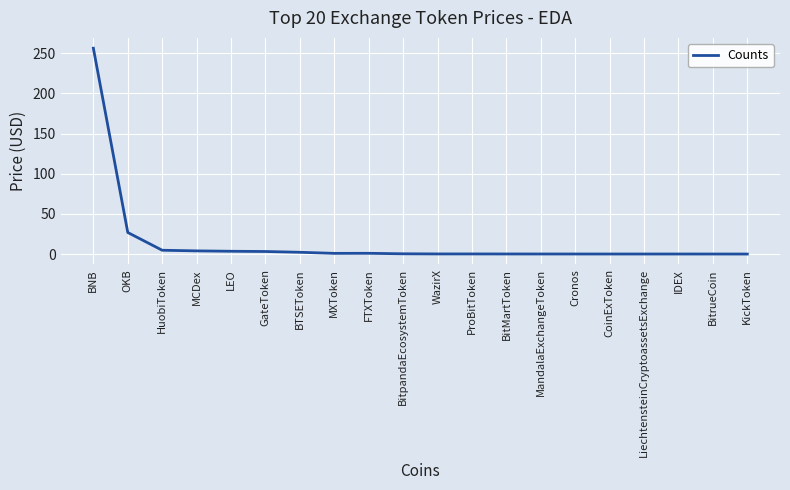

The value at OKB is 13.0. True or false?

False